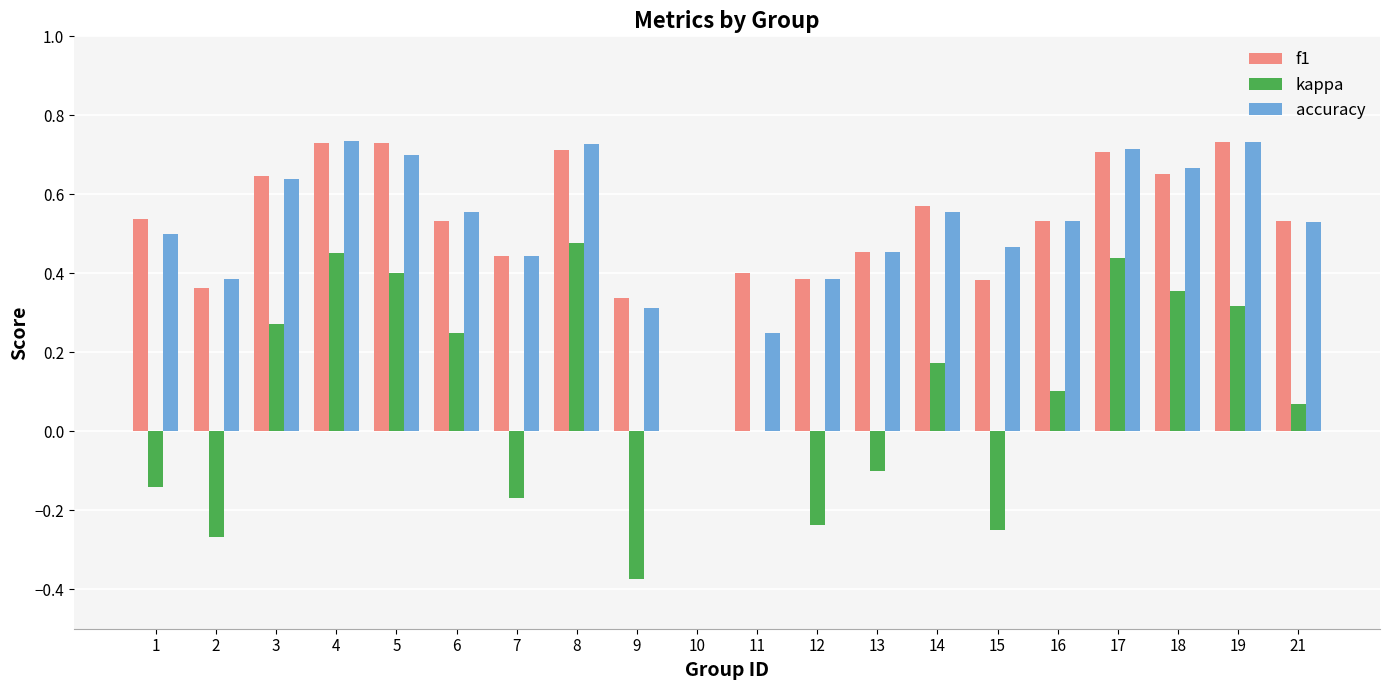

How many groups of bars are there?

20